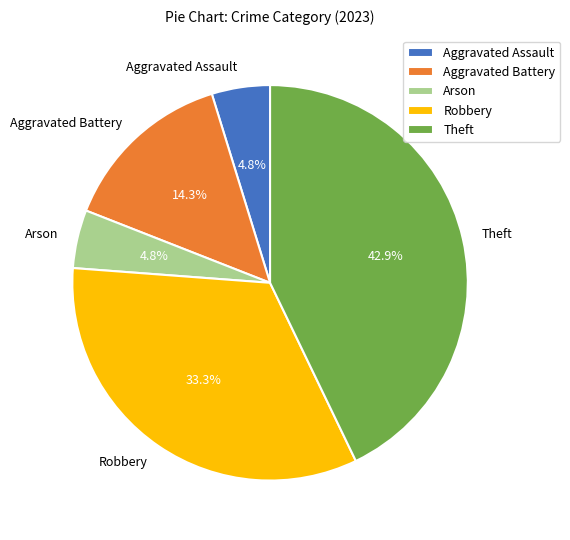

How many slices are in this pie chart?

5